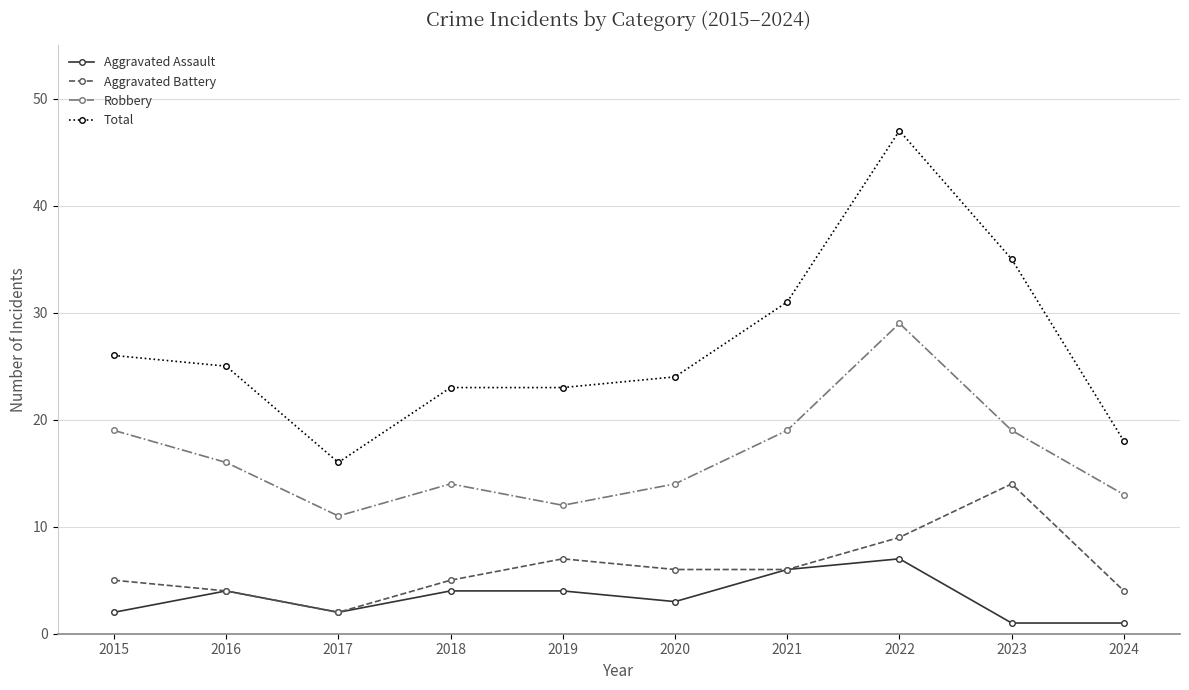

Rank the series at 2015 from highest to lowest value.

Total, Robbery, Aggravated Battery, Aggravated Assault